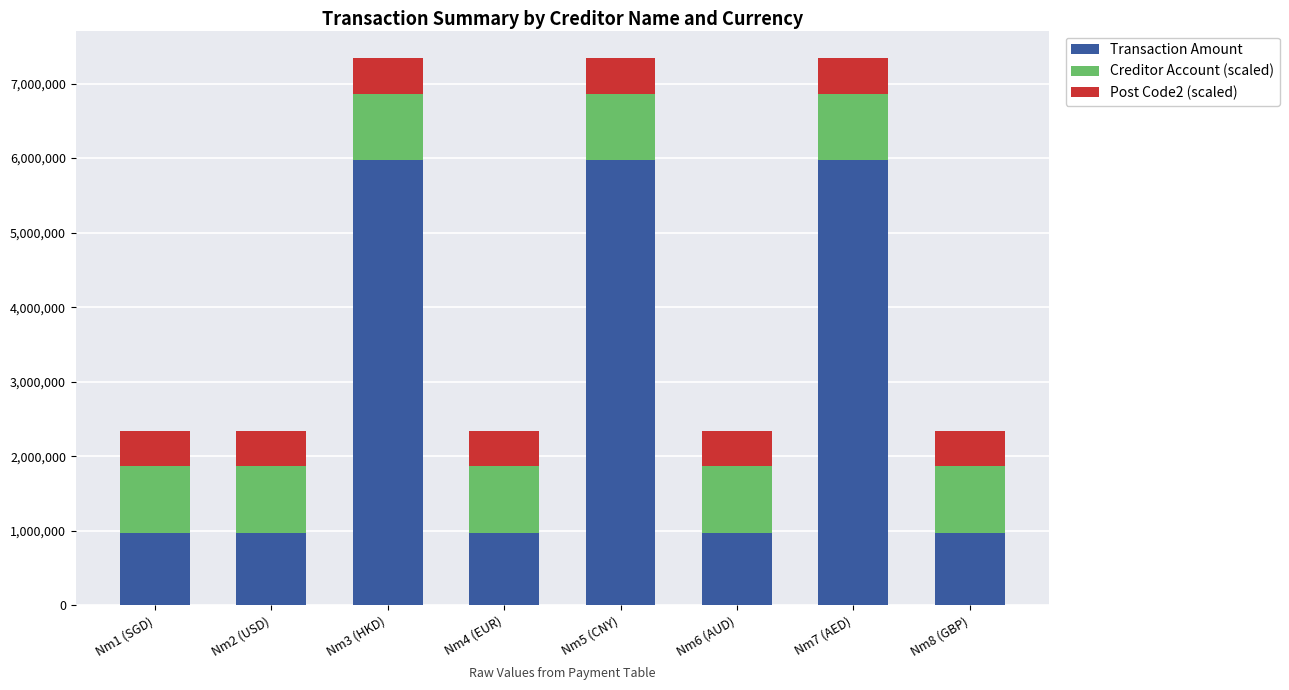

What is the total value across all series at Nm4 (EUR)?

2343088.9